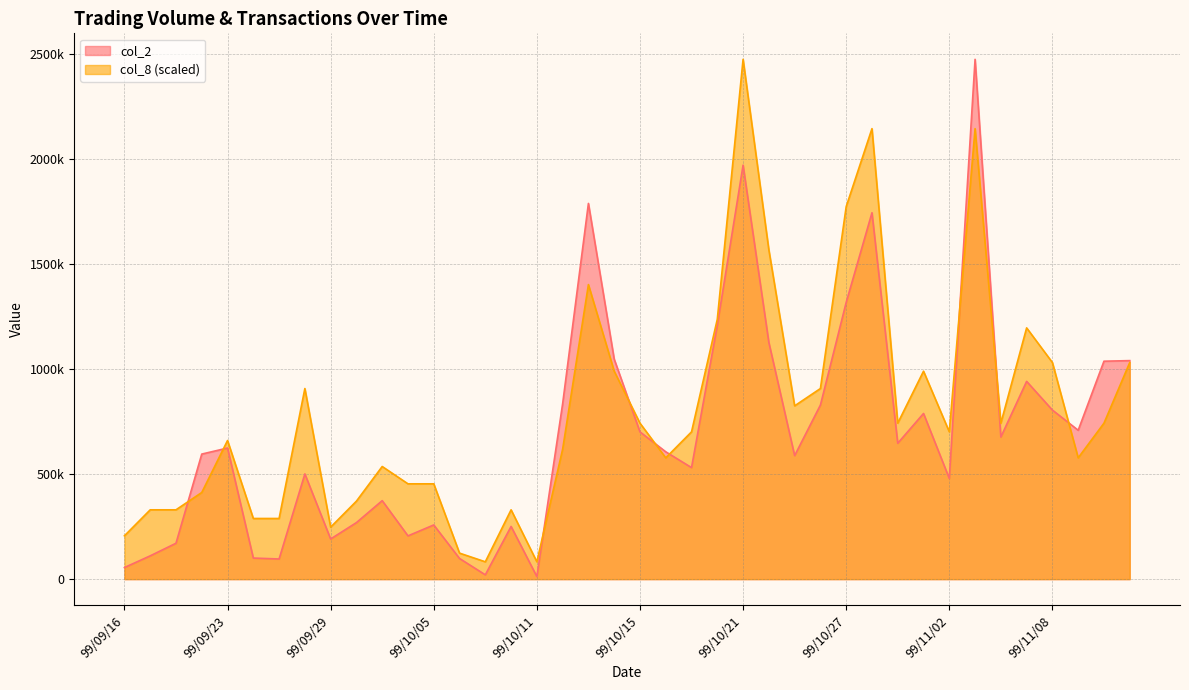

True or false: col_8 has more than 2 points higher than both neighbors.

True